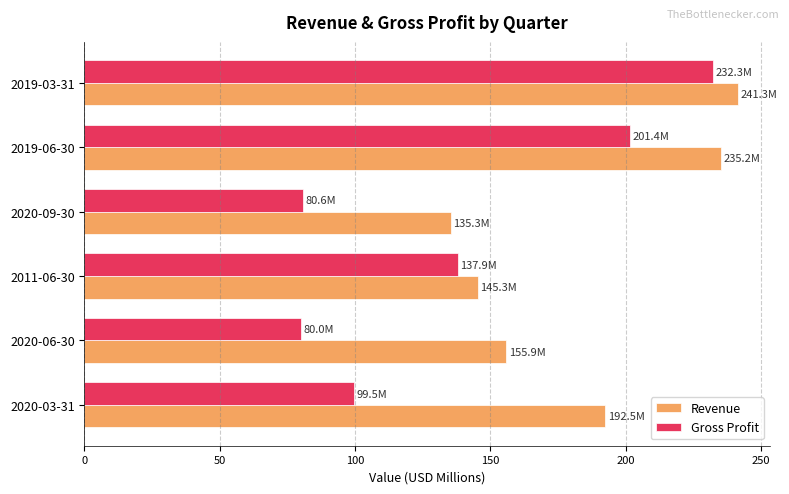

Where is Revenue nearest to the value 188?

2020-03-31